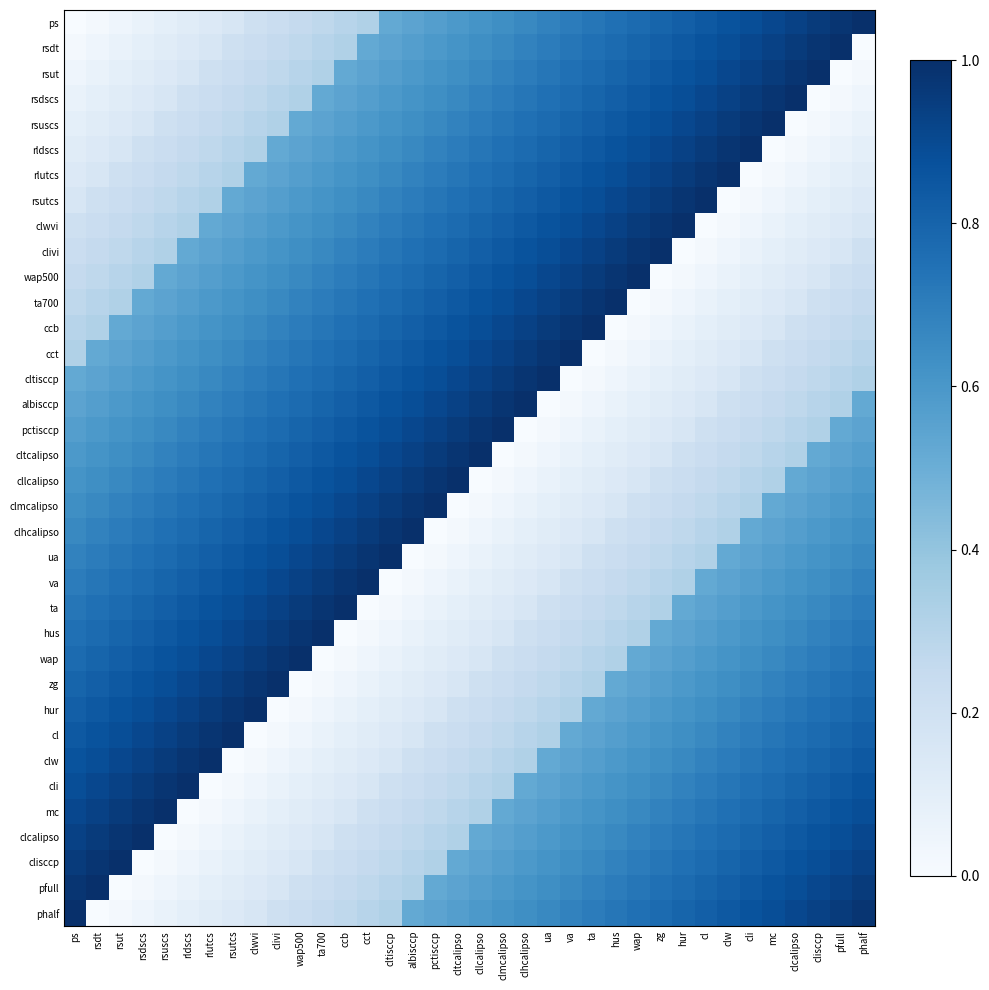

List the series in order of their peak value, highest first.

ps, rsdt, rsut, rsdscs, rsuscs, rldscs, rlutcs, rsutcs, clwvi, clivi, wap500, ta700, ccb, cct, cltisccp, albisccp, pctisccp, cltcalipso, cllcalipso, clmcalipso, clhcalipso, ua, va, ta, hus, wap, zg, hur, cl, clw, cli, mc, clcalipso, clisccp, pfull, phalf